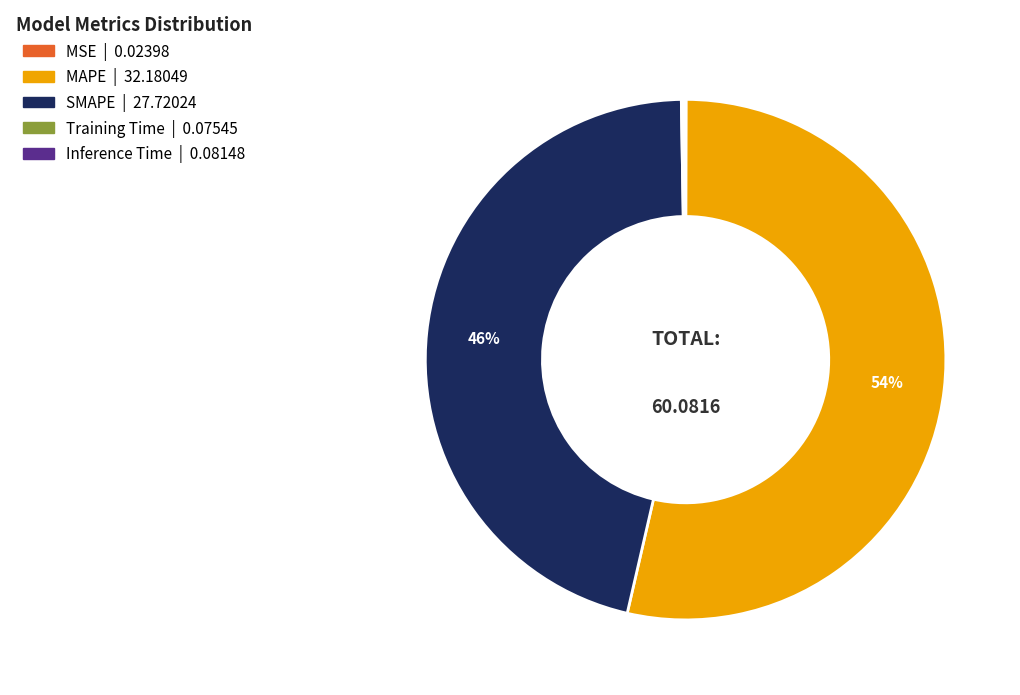

To the nearest percent, what is the average slice percentage?

20%